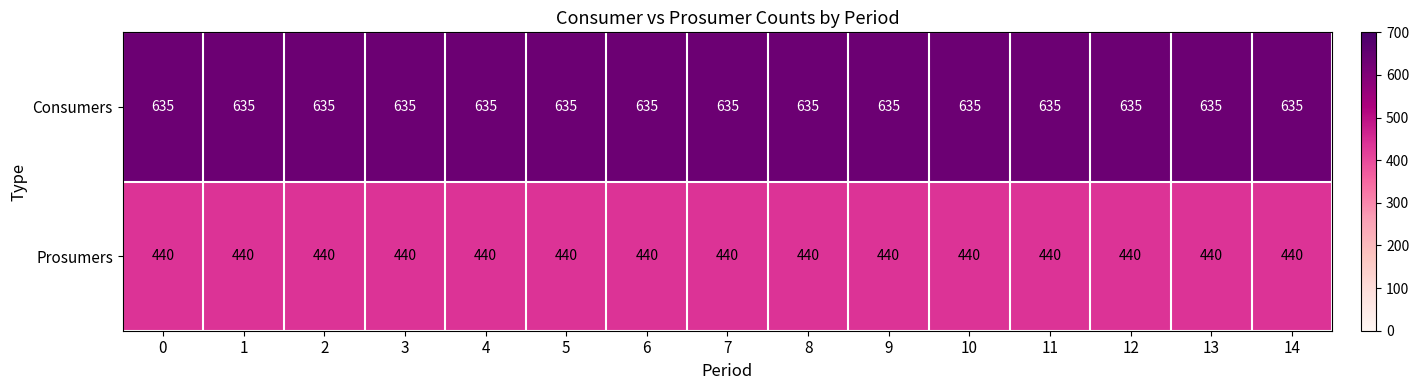

What is the smallest value displayed?

440